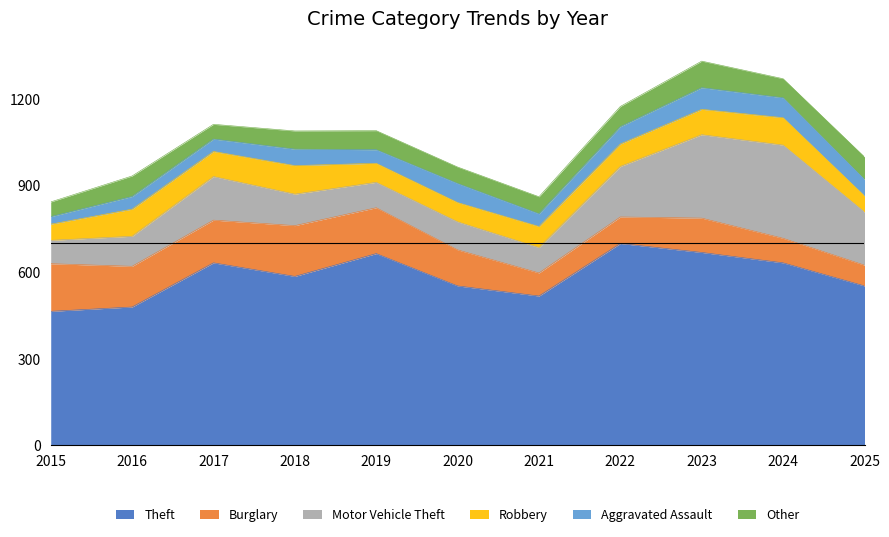

What is the average value of the Aggravated Assault series?

53